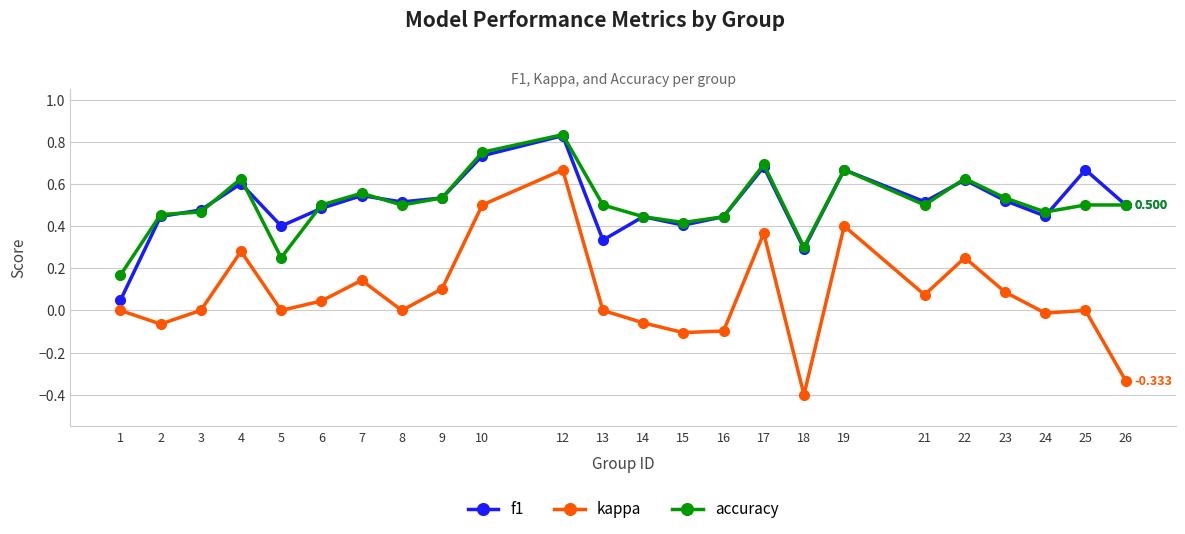

Which series has the widest spread of values?

kappa